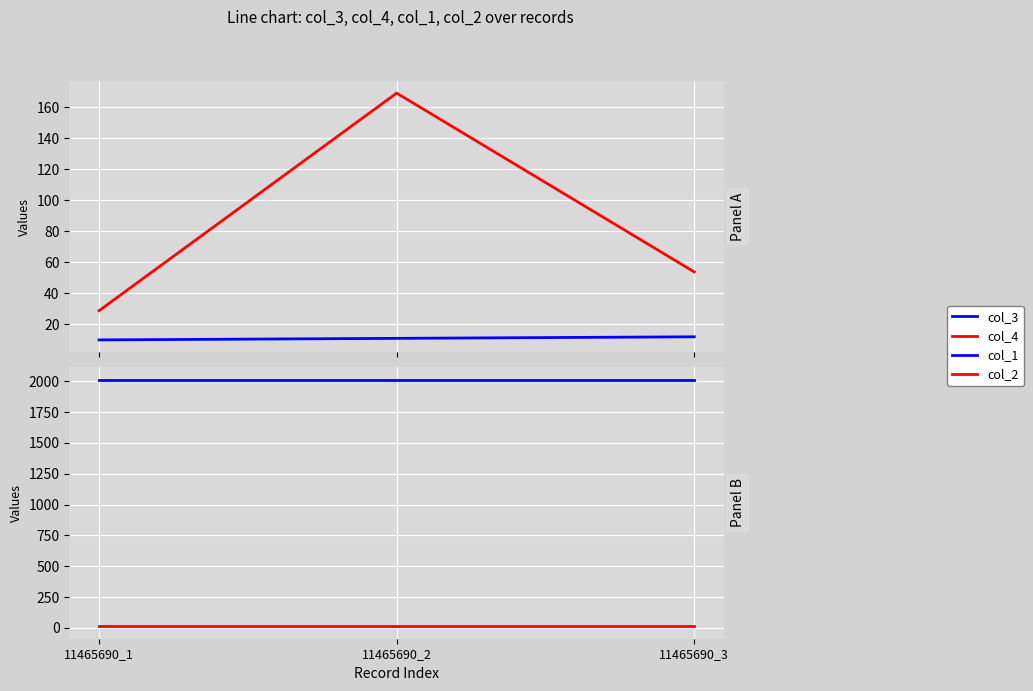

Reading left to right, list all the values displayed in this chart.

col_3: 10.0	11.0	12.0
col_4: 28.8	169.0	53.8
col_1: 2014.0	2014.0	2014.0
col_2: 12.0	12.0	12.0